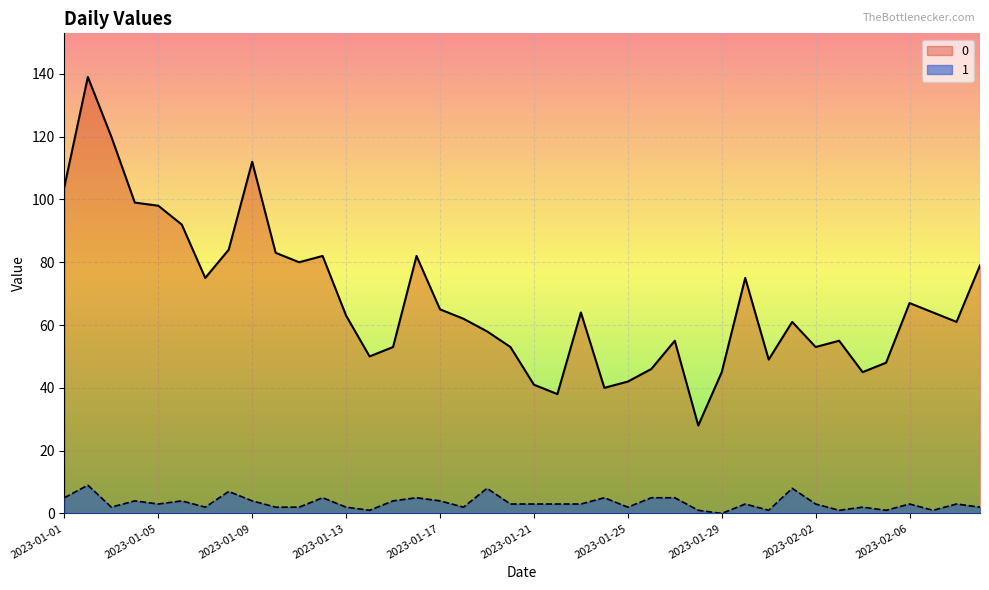

Does the chart display data point markers on the line(s)?

No